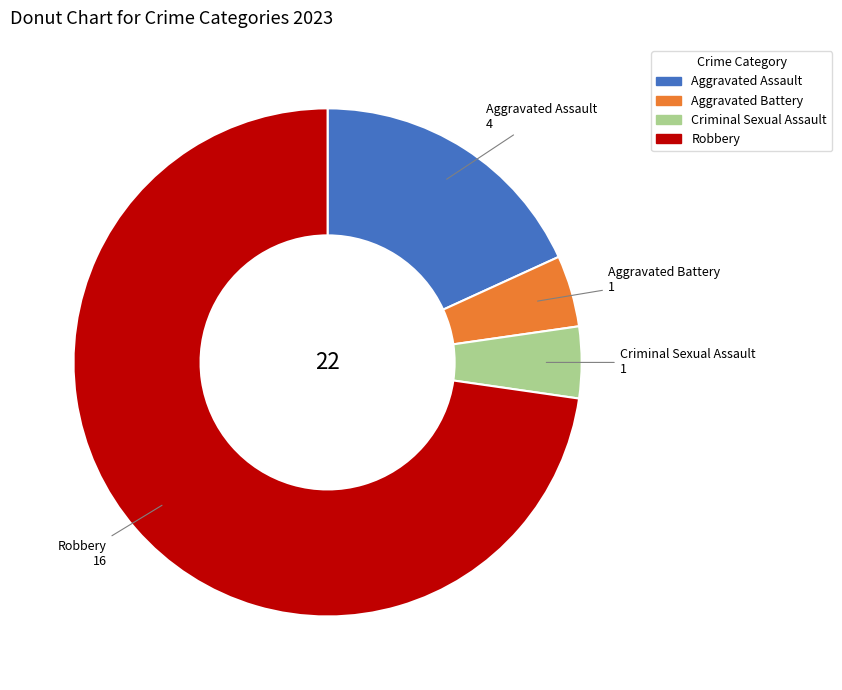

Approximately how many times larger is the value at Criminal Sexual Assault compared to Aggravated Battery?

1.0